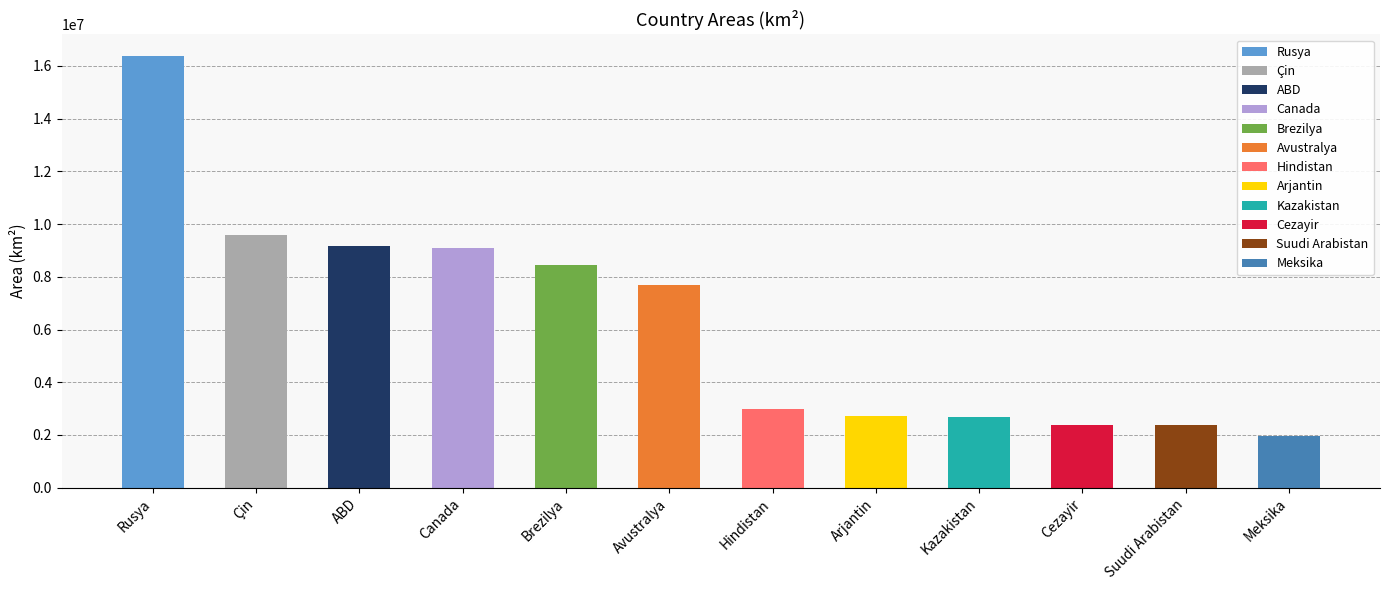

Does the chart contain stacked bars?

No